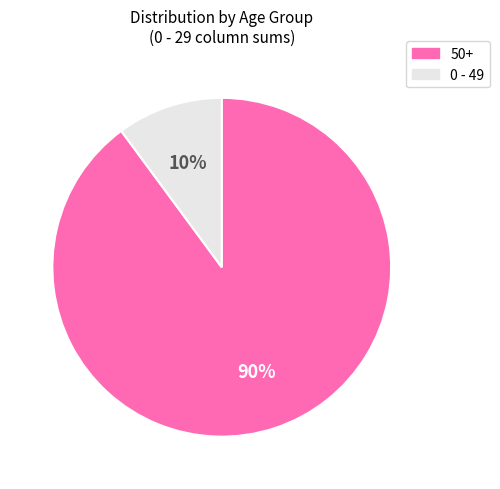

To the nearest percent, what is the difference between the largest and smallest slice percentages?

80%